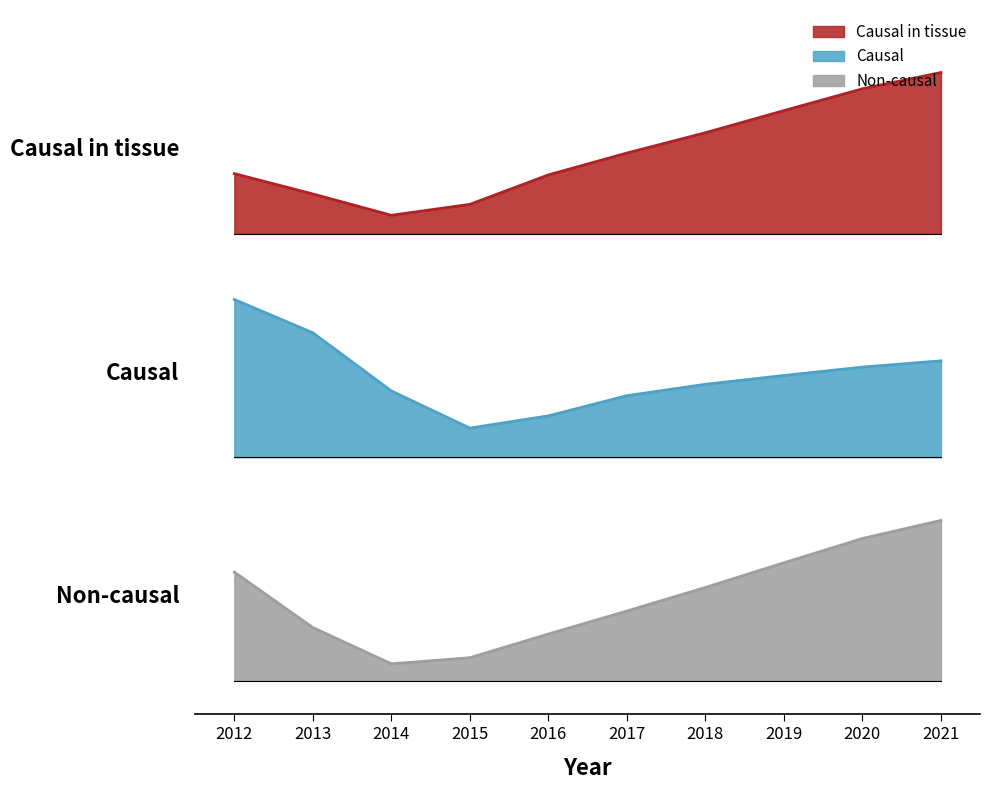

Reading left to right, list all the values displayed in this chart.

JobsHealthcare: 2012=2.3	2013=2.2	2014=2.1	2015=2.1	2016=2.3	2017=2.4	2018=2.5	2019=2.5	2020=2.6	2021=2.7
Education: 2012=1.7	2013=1.6	2014=1.3	2015=1.1	2016=1.2	2017=1.3	2018=1.3	2019=1.4	2020=1.4	2021=1.4
Working_Fulltime: 2012=0.5	2013=0.2	2014=0.1	2015=0.1	2016=0.2	2017=0.3	2018=0.4	2019=0.5	2020=0.6	2021=0.7